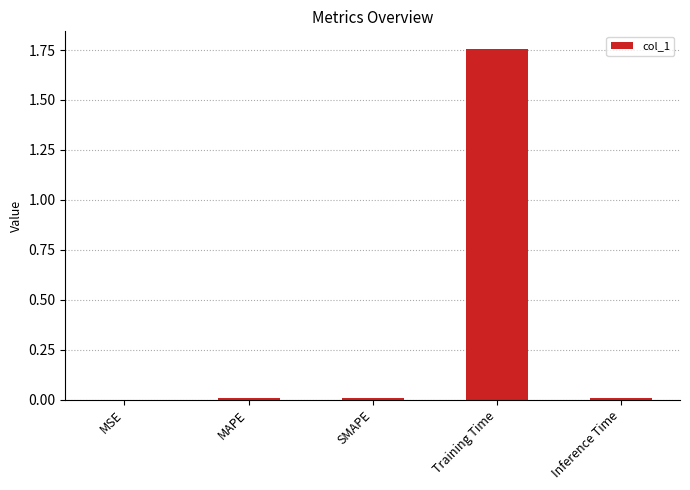

At which category does the chart reach its peak across all series?

Training Time